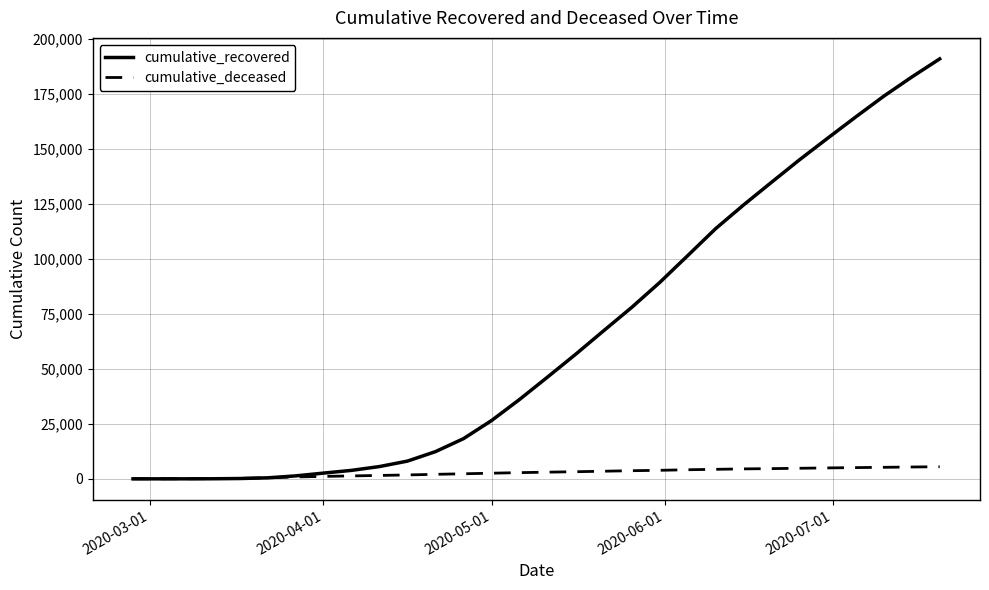

Which series has the largest total across all categories?

cumulative_recovered